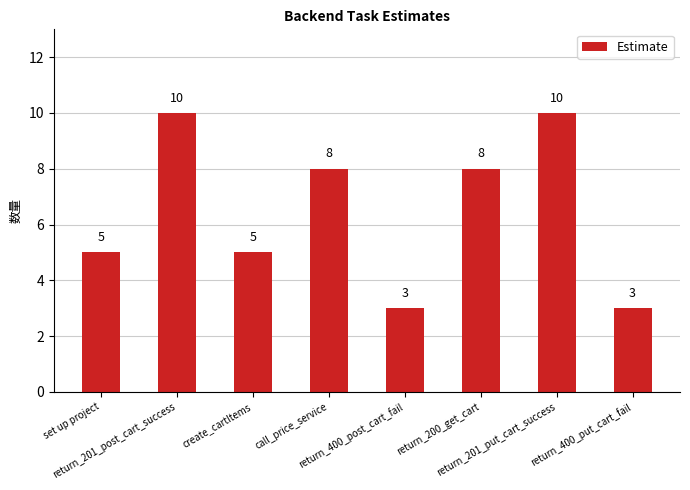

What is the greatest value displayed?

10